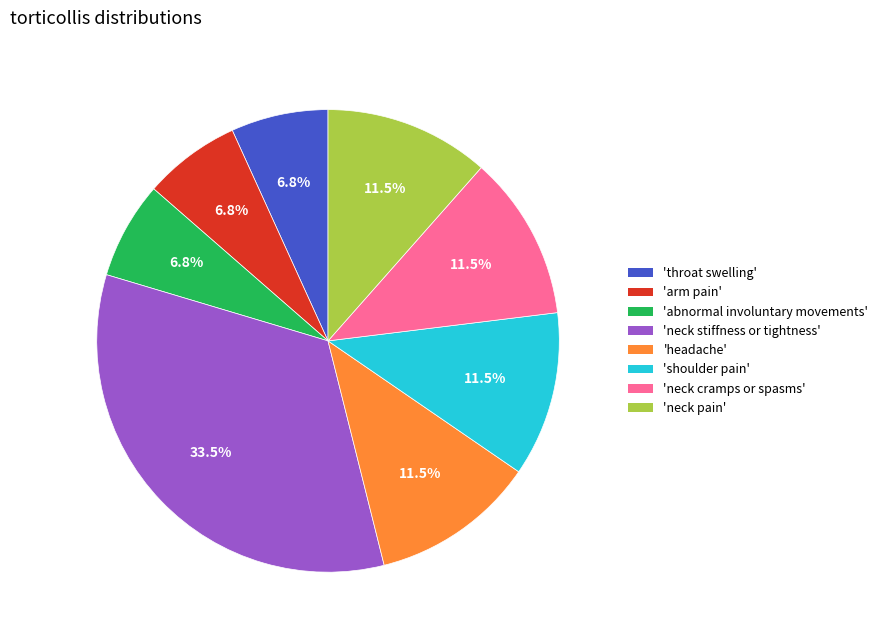

What is the ratio of the value at 'neck cramps or spasms' to the value at 'shoulder pain'?

1.0